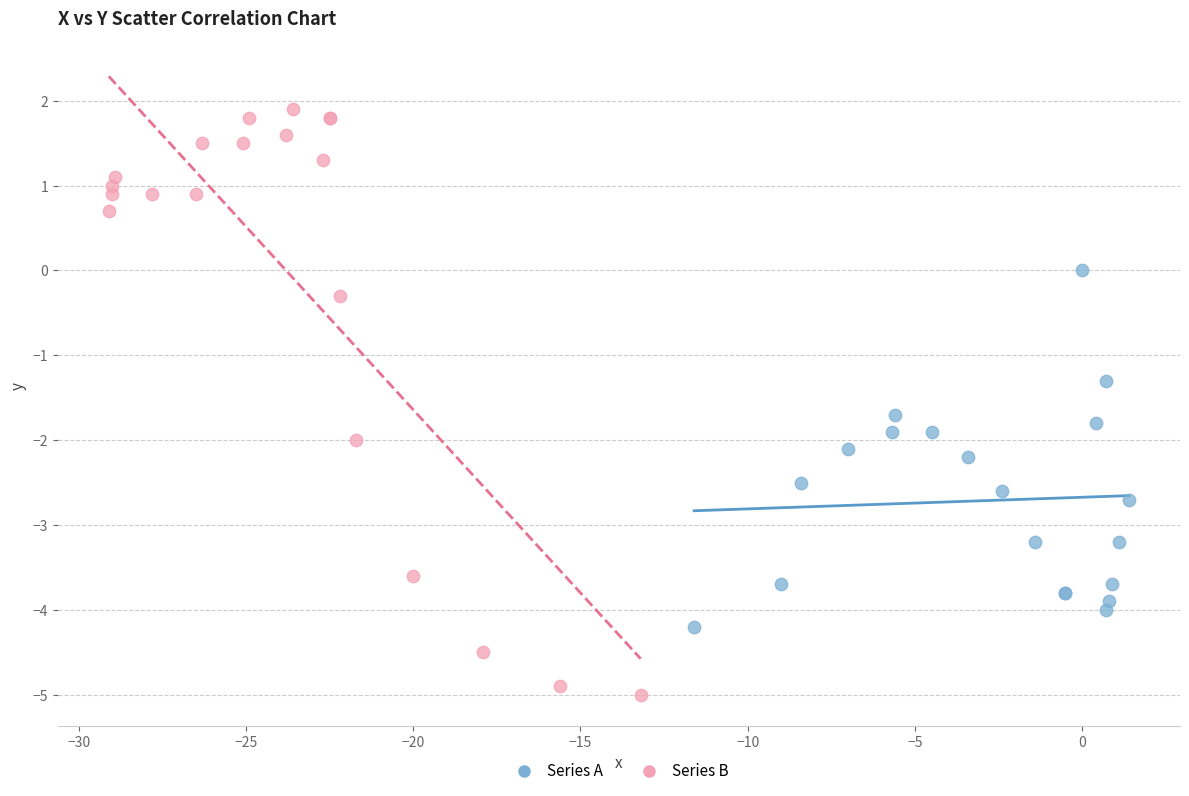

Which series contains the lowest Y value?

Series B